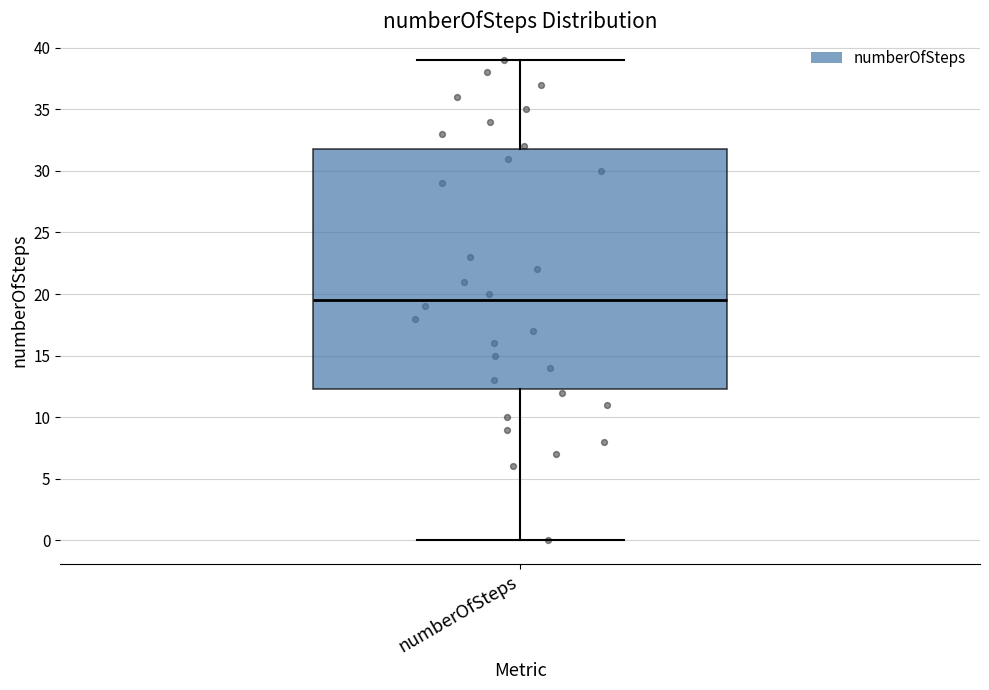

Where does the median line of the box for numberOfSteps sit on the y-axis? The values are not printed on the chart, so give them approximately, as read against the axis.

19.5